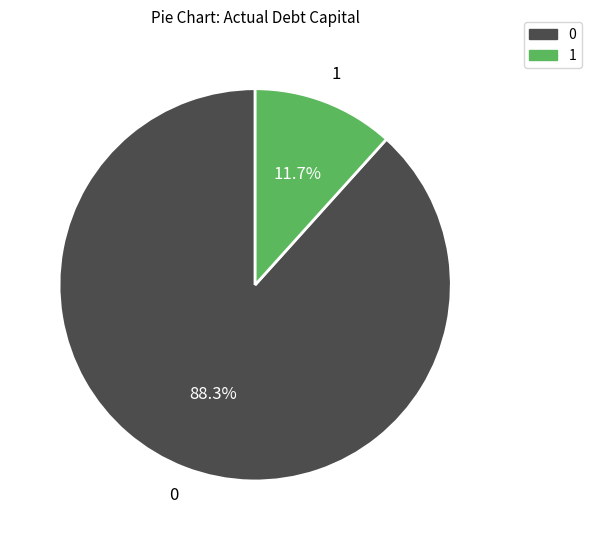

What is the majority slice?

0